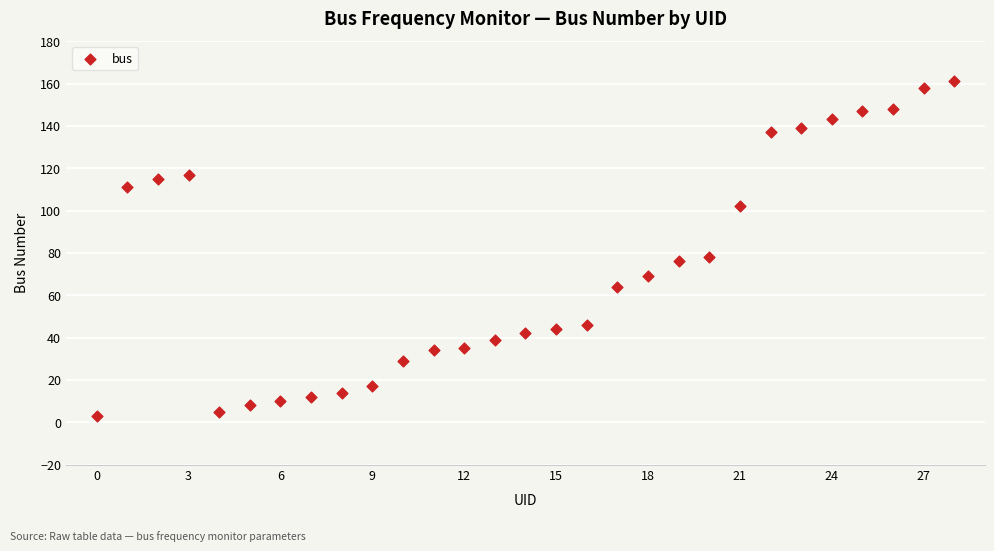

What Y value in the scatter plot is closest to 82?

78